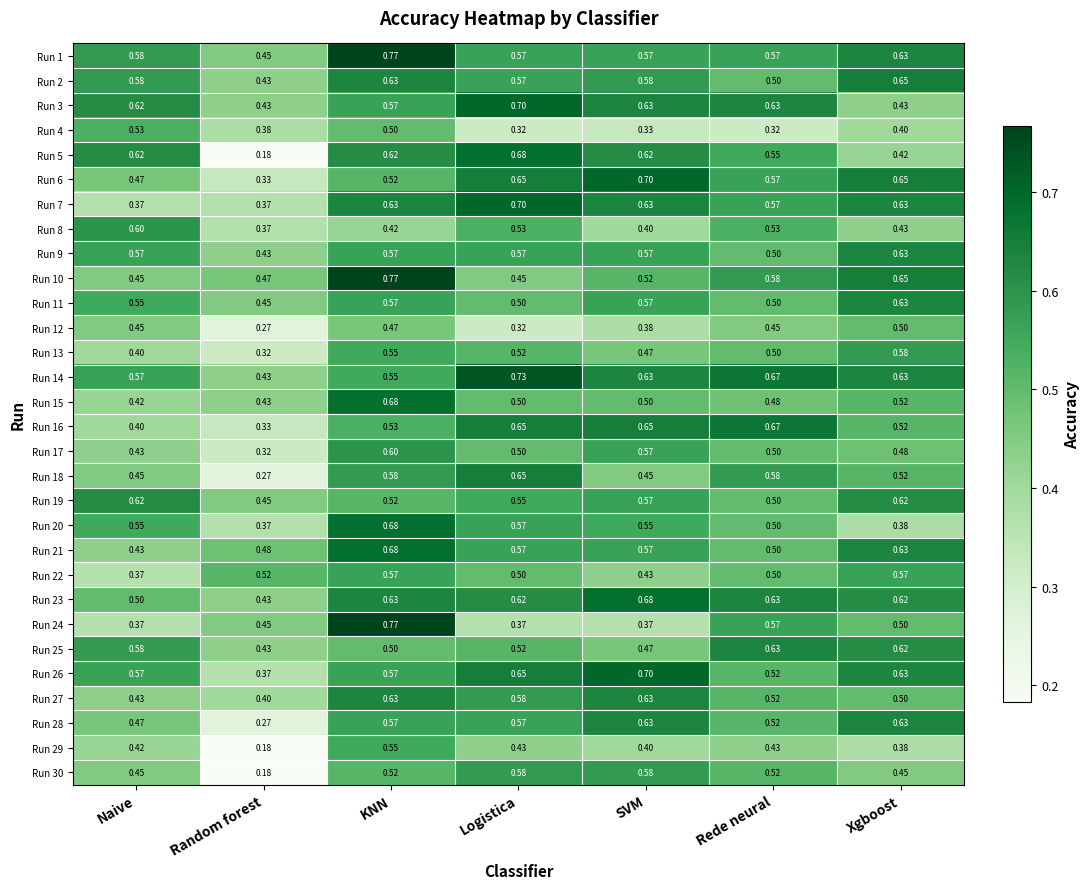

At which category does the chart reach its minimum across all series?

Random forest